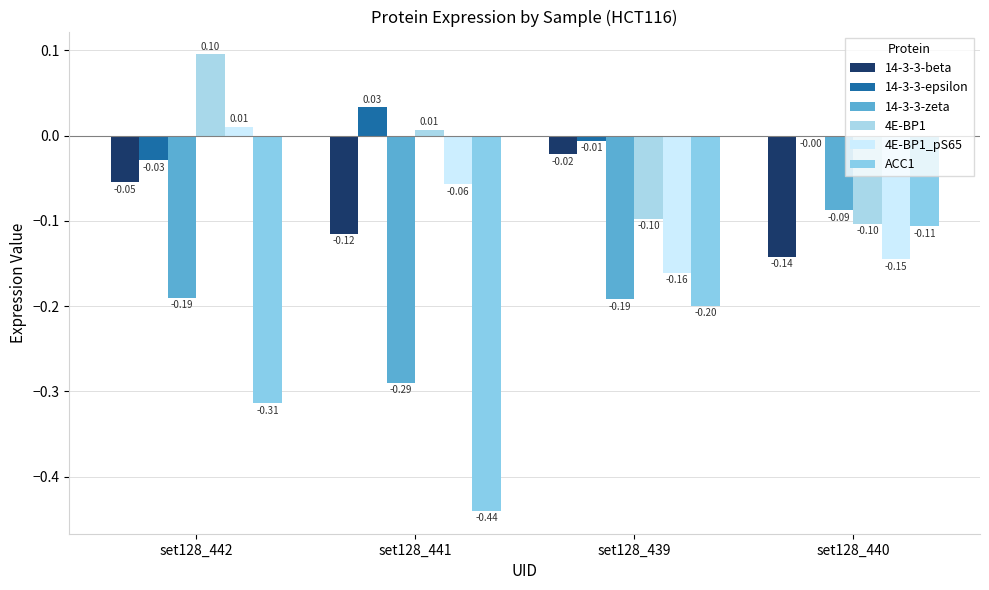

The ACC1 series shows -0.3 at set128_439. True or false?

False